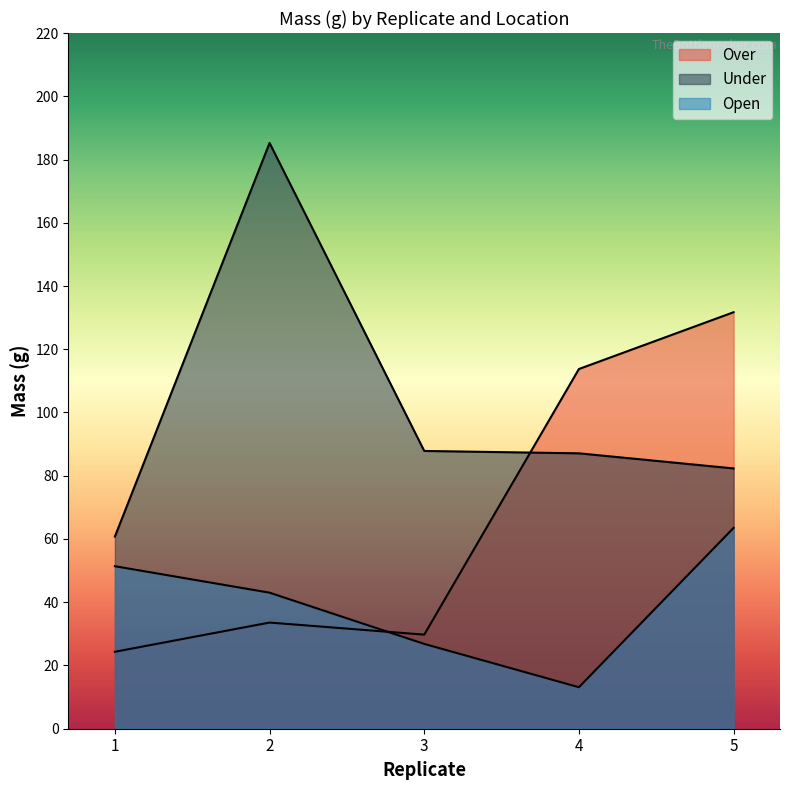

Is it true that Under equals 104.8 at 1?

False